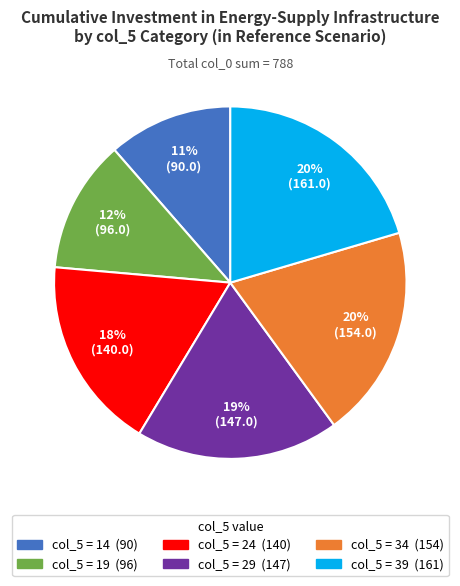

Is there any slice that represents more than half of the pie?

No